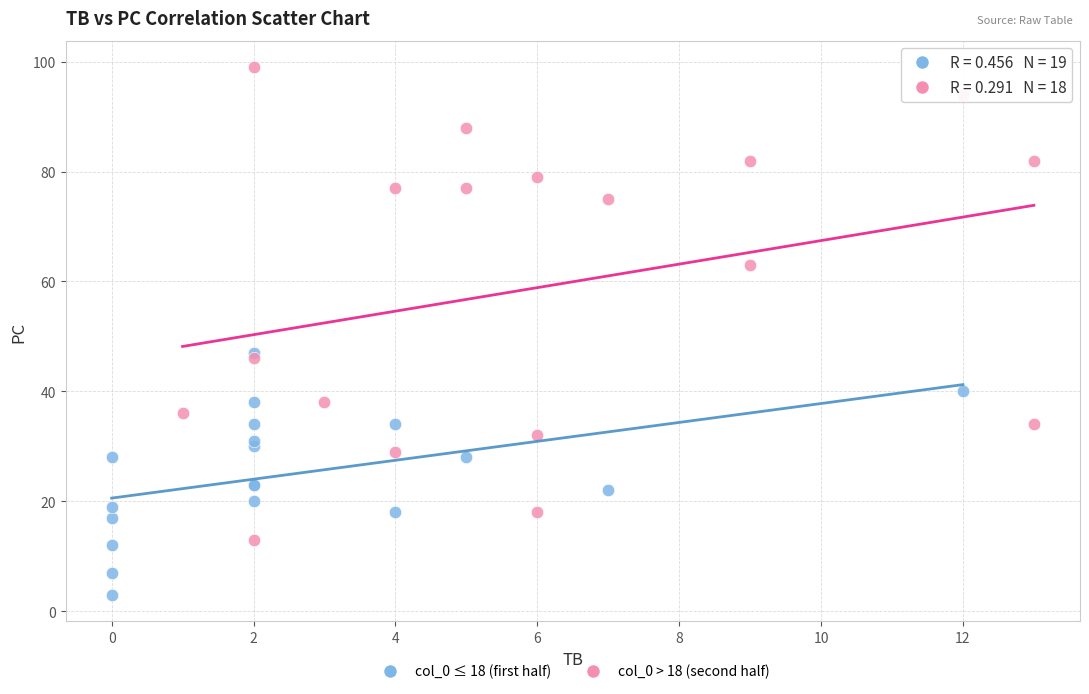

Which series reaches the maximum Y coordinate?

col_0 > 18 (second half)